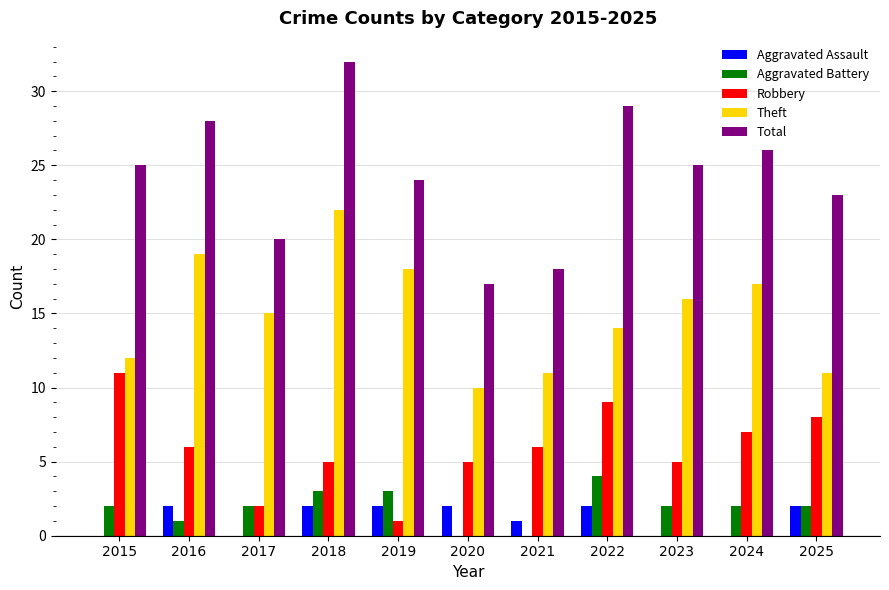

What is the sum of all Aggravated Assault values?

13